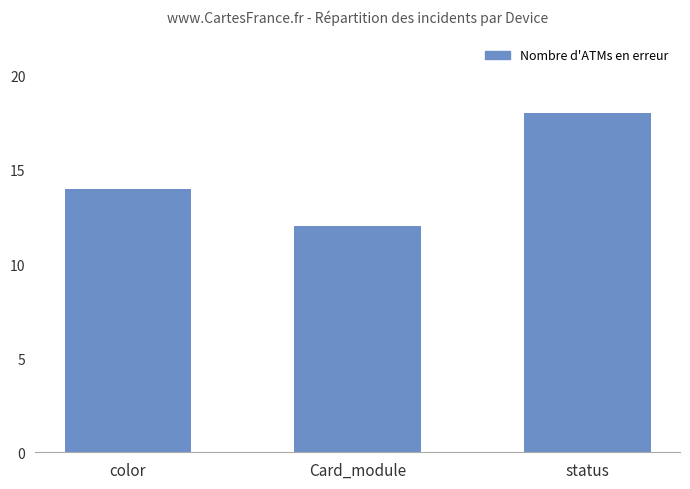

The chart shows a value of 30 at status. True or false?

False